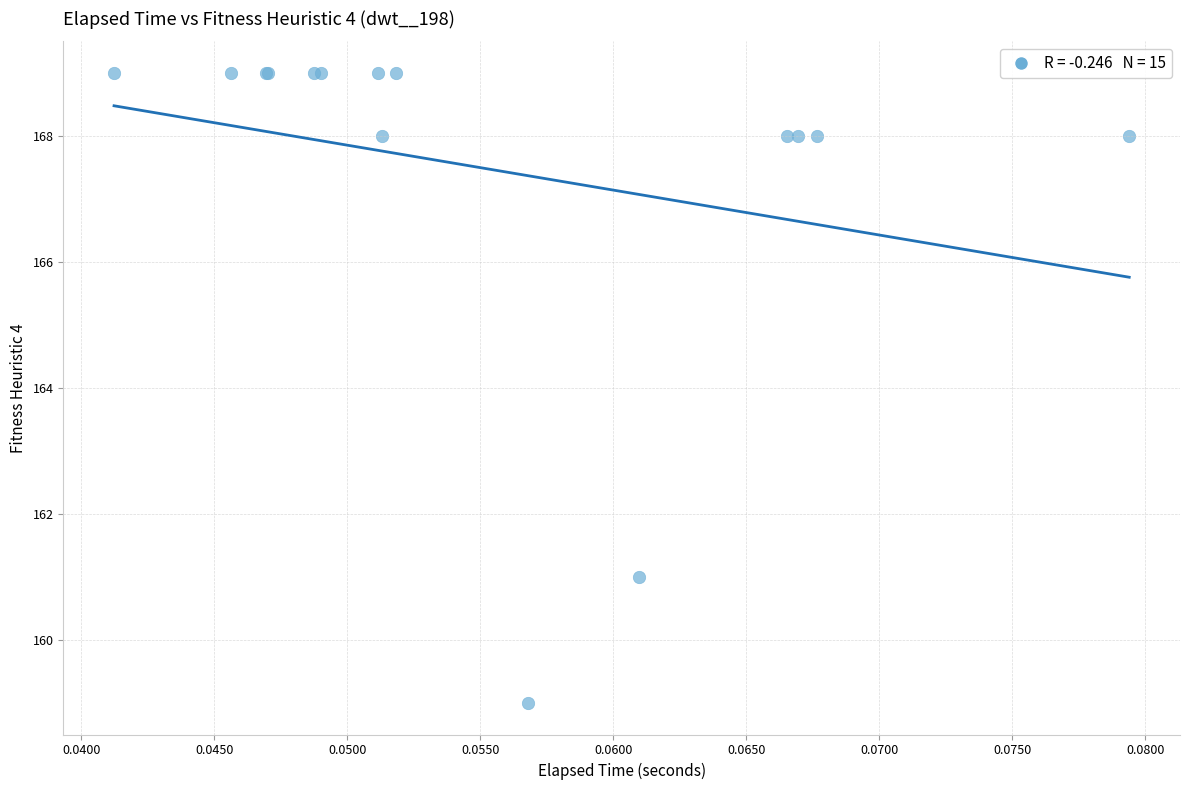

What Y value in the scatter plot is closest to 164?

161